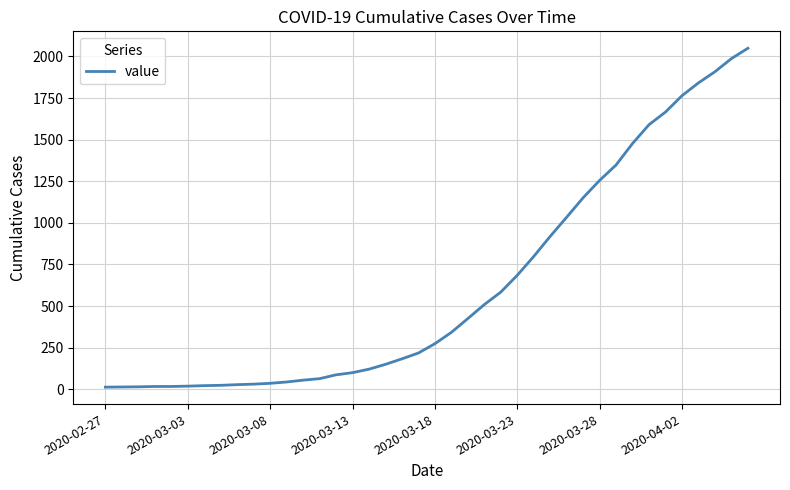

What is the greatest value displayed?

2049